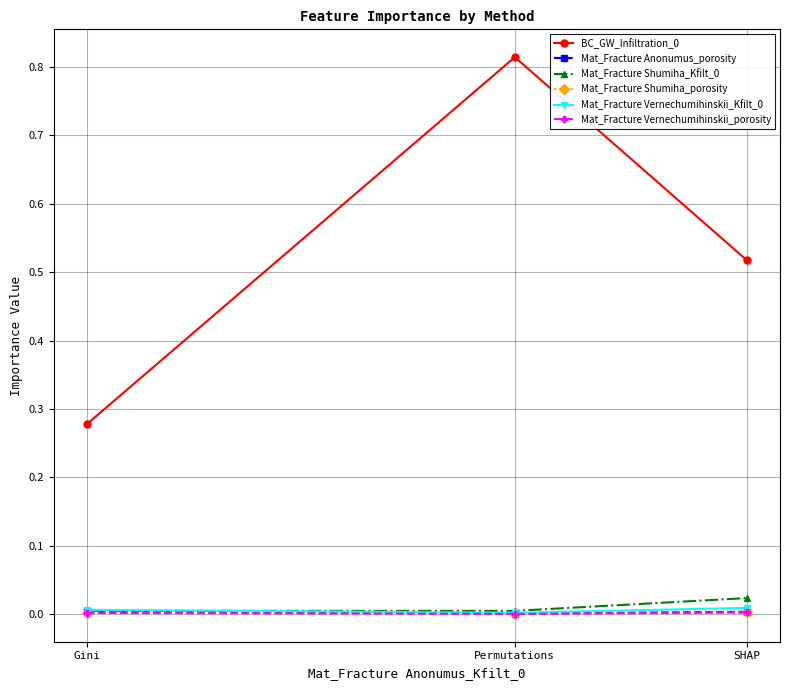

Count the number of data series in this chart.

6